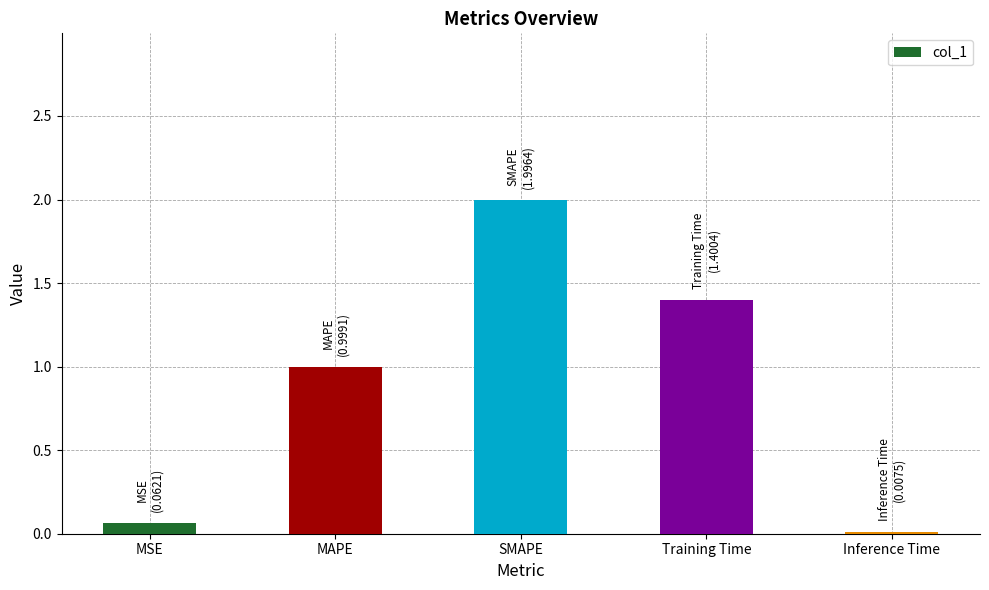

What is the difference between the values at MSE and MAPE?

0.9